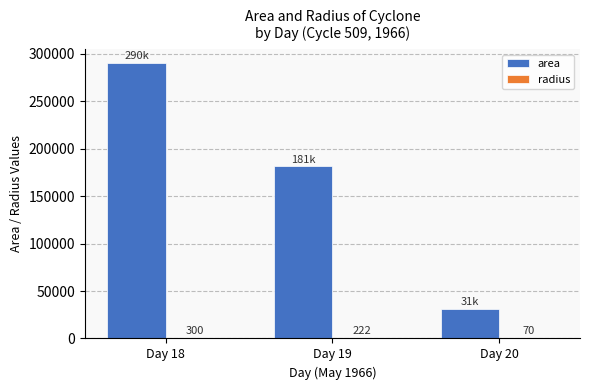

How many area values are between 30938 and 290417?

3